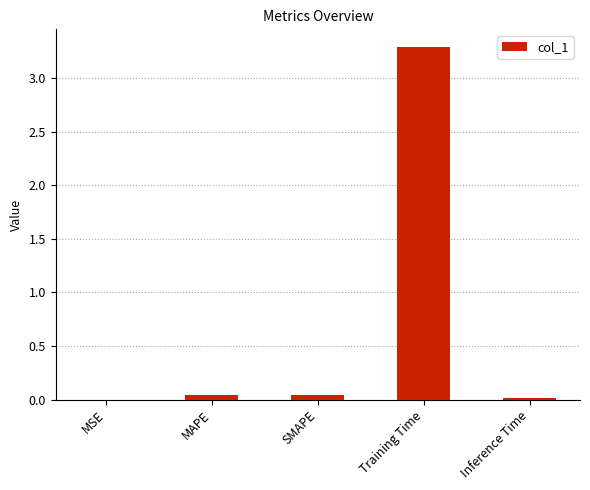

The value at MSE is 0.0. True or false?

True